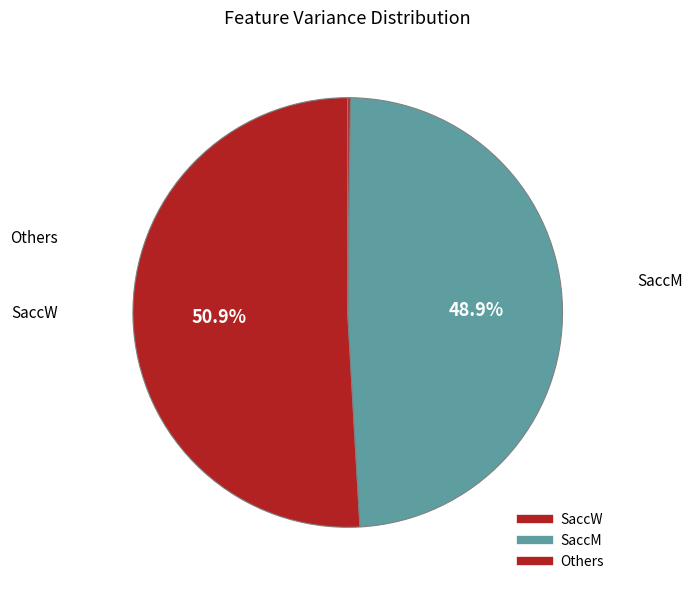

Which slice is the largest?

SaccW